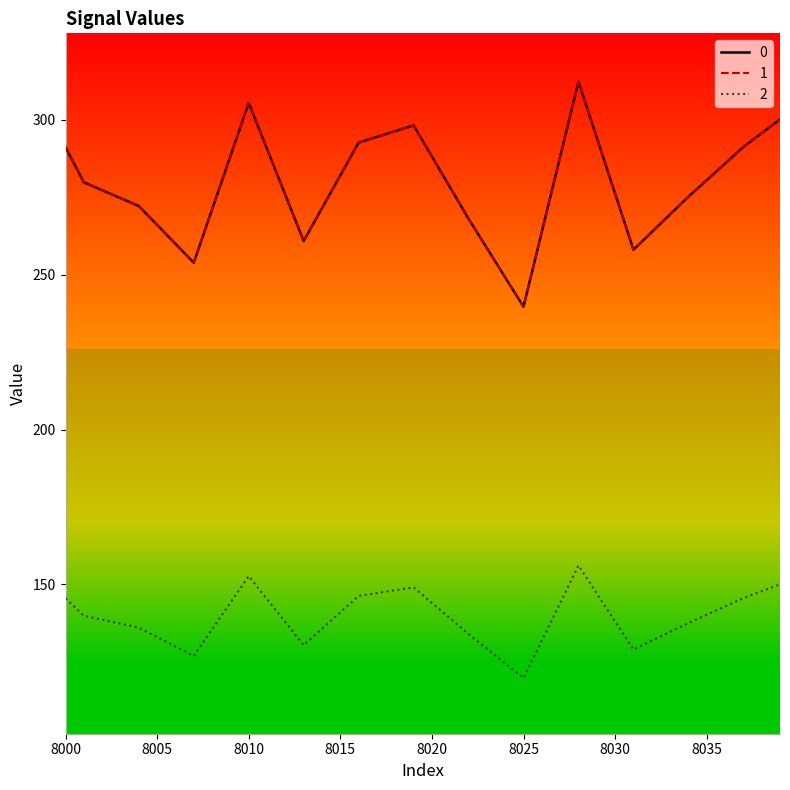

Reading right to left, extract all data points from this chart.

0: 8039=300.1	8038=295.6	8037=291.2	8036=285.8	8035=280.5	8034=275.1	8033=269.4	8032=263.7	8031=258.0	8030=276.1	8029=294.2	8028=312.2	8027=288.0	8026=263.8	8025=239.6	8024=249.1	8023=258.5	8022=268.0	8021=278.1	8020=288.1	8019=298.1	8018=296.3	8017=294.5	8016=292.6	8015=282.0	8014=271.4	8013=260.8	8012=275.7	8011=290.5	8010=305.4	8009=288.2	8008=271.0	8007=253.8	8006=259.9	8005=266.0	8004=272.1	8003=274.7	8002=277.2	8001=279.8	8000=291.1
1: 8039=300.1	8038=295.6	8037=291.2	8036=285.8	8035=280.5	8034=275.1	8033=269.4	8032=263.7	8031=258.0	8030=276.1	8029=294.2	8028=312.2	8027=288.0	8026=263.8	8025=239.6	8024=249.1	8023=258.5	8022=268.0	8021=278.1	8020=288.1	8019=298.1	8018=296.3	8017=294.5	8016=292.6	8015=282.0	8014=271.4	8013=260.8	8012=275.7	8011=290.5	8010=305.4	8009=288.2	8008=271.0	8007=253.8	8006=259.9	8005=266.0	8004=272.1	8003=274.7	8002=277.2	8001=279.8	8000=291.1
2: 8039=150.0	8038=147.8	8037=145.6	8036=142.9	8035=140.2	8034=137.6	8033=134.7	8032=131.9	8031=129.0	8030=138.0	8029=147.1	8028=156.1	8027=144.0	8026=131.9	8025=119.8	8024=124.5	8023=129.3	8022=134.0	8021=139.0	8020=144.1	8019=149.1	8018=148.2	8017=147.2	8016=146.3	8015=141.0	8014=135.7	8013=130.4	8012=137.8	8011=145.3	8010=152.7	8009=144.1	8008=135.5	8007=126.9	8006=130.0	8005=133.0	8004=136.1	8003=137.3	8002=138.6	8001=139.9	8000=145.6